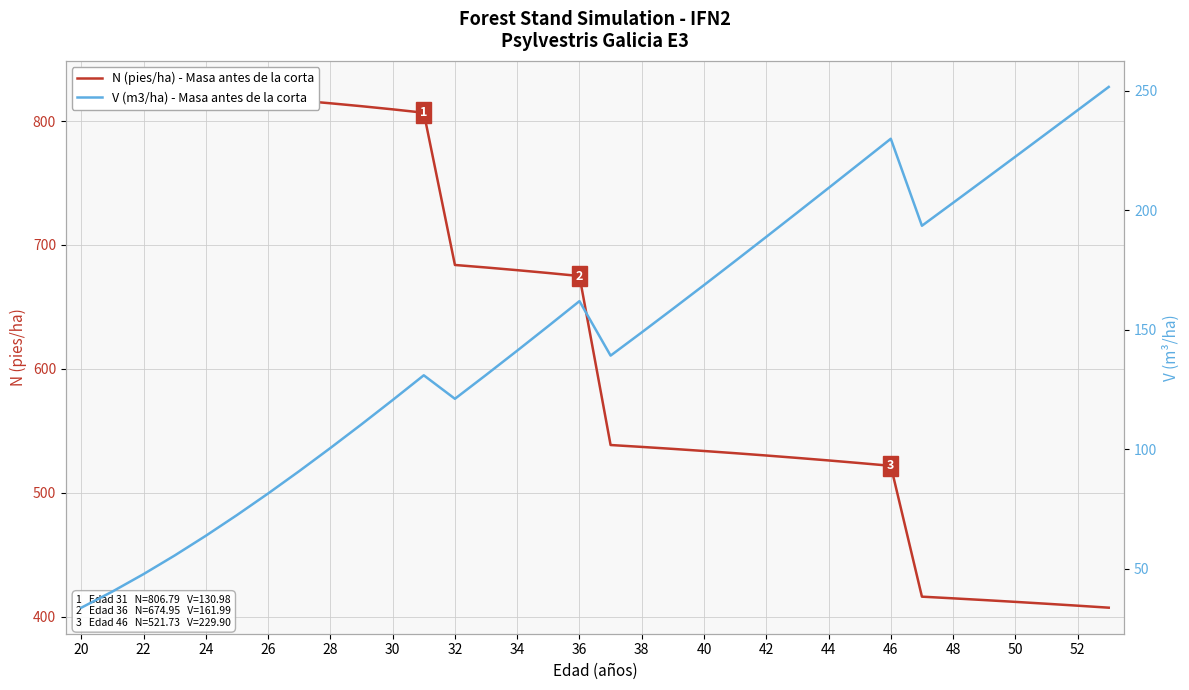

What is the value of the V (m3/ha) - Masa antes de la corta point at the 17th from the left?

162.0